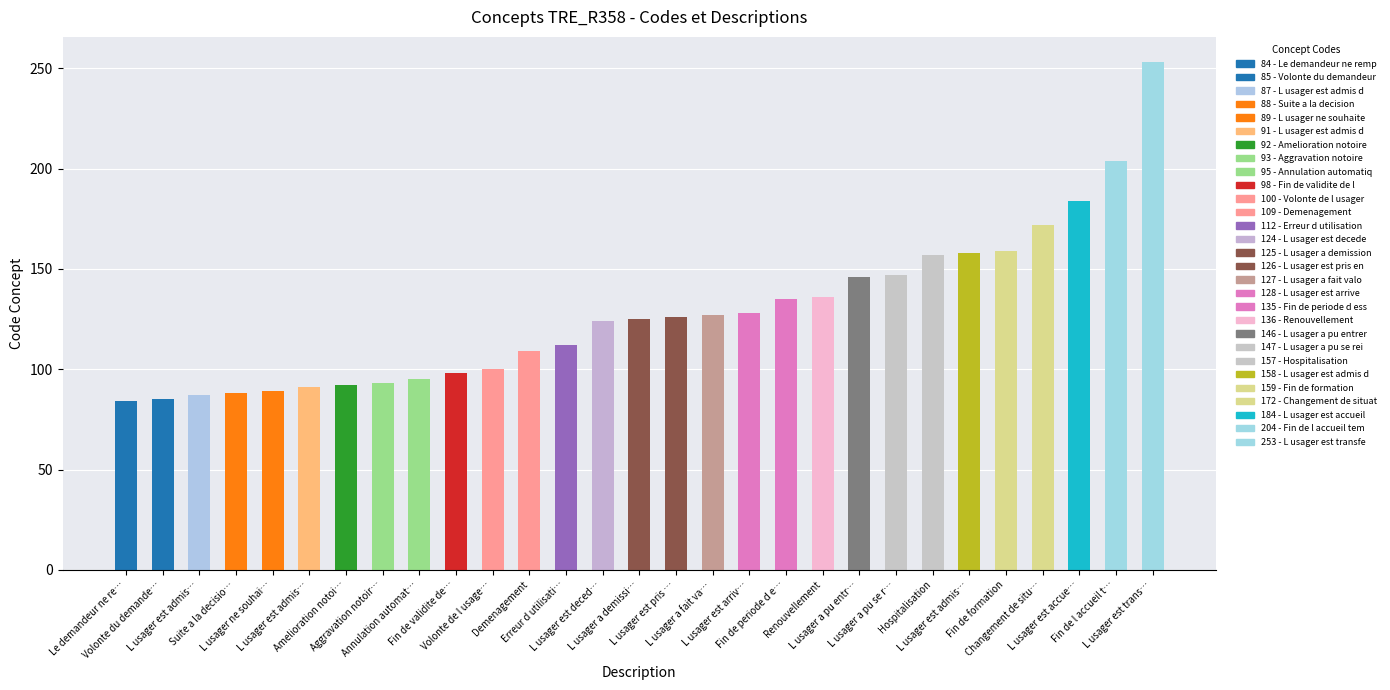

Which has a higher value, Fin de l accueil t… or Annulation automat…?

Fin de l accueil t…